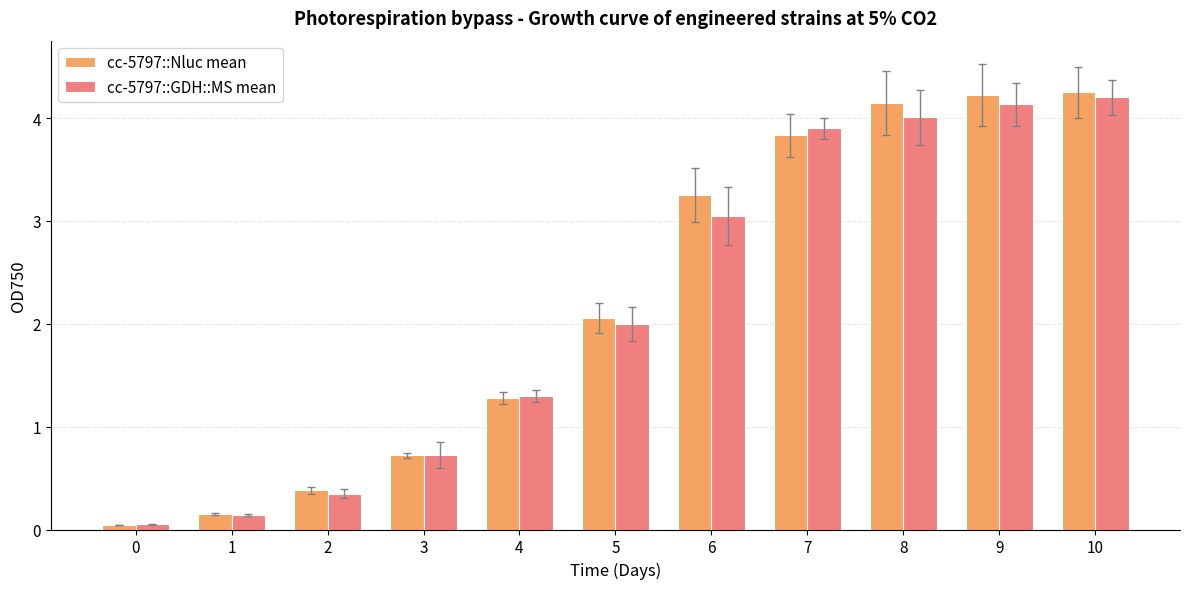

The value of cc-5797::Nluc mean at 9 is 2.0. True or false?

False